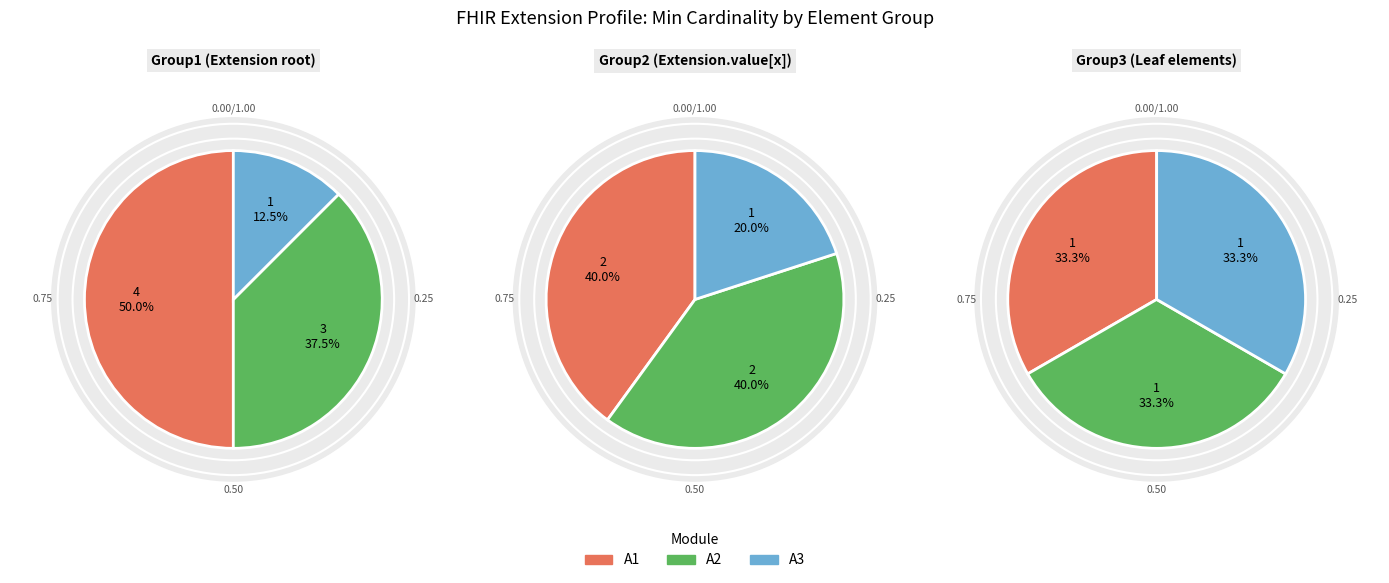

How many slices are in this pie chart?

9